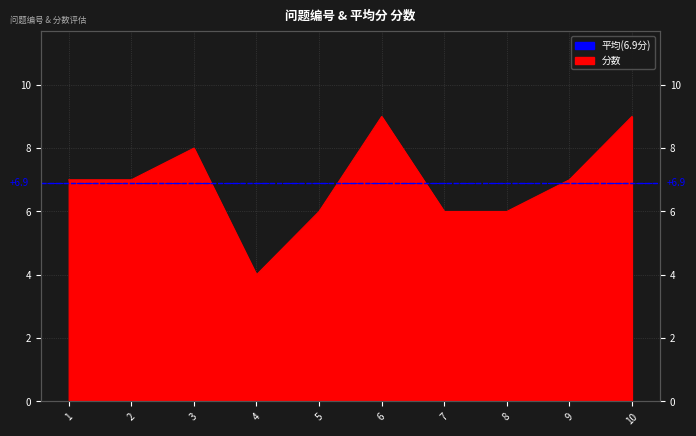

Is it true that the value at 5 is 2?

False